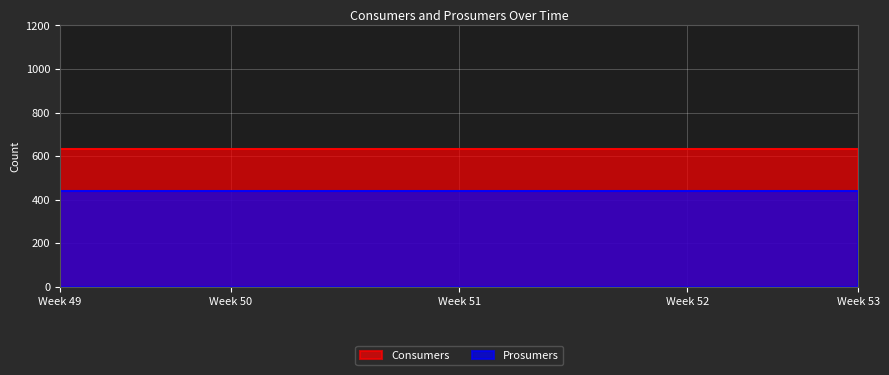

What is the total value across all series at Week 51?

1075